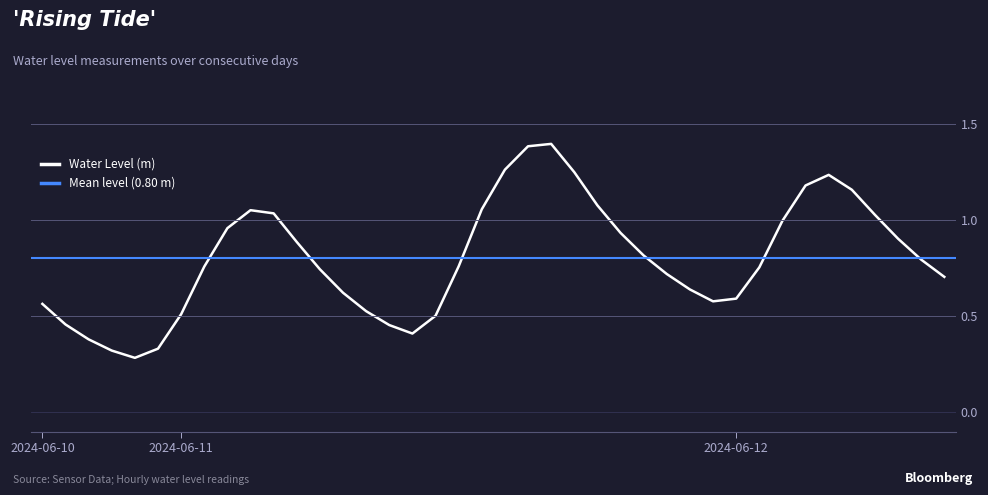

What position from the right is 2024-06-12 01:00?

9